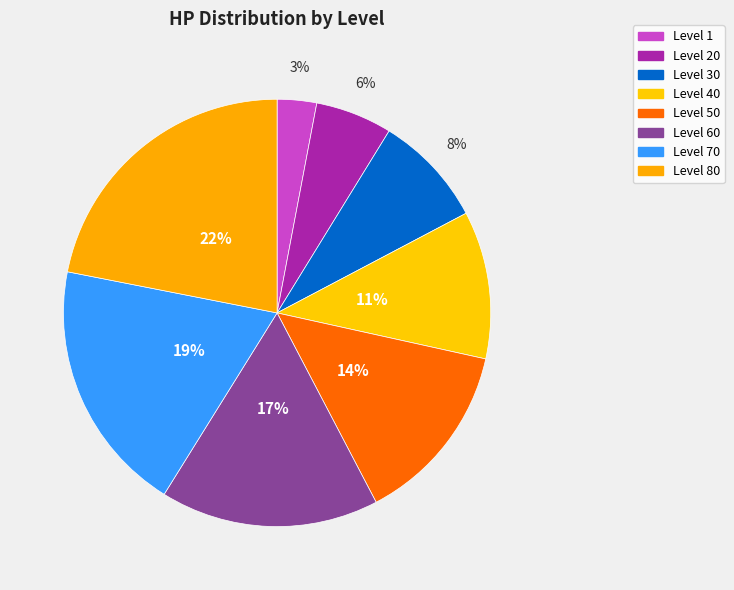

To the nearest percent, what is the average slice percentage?

12%